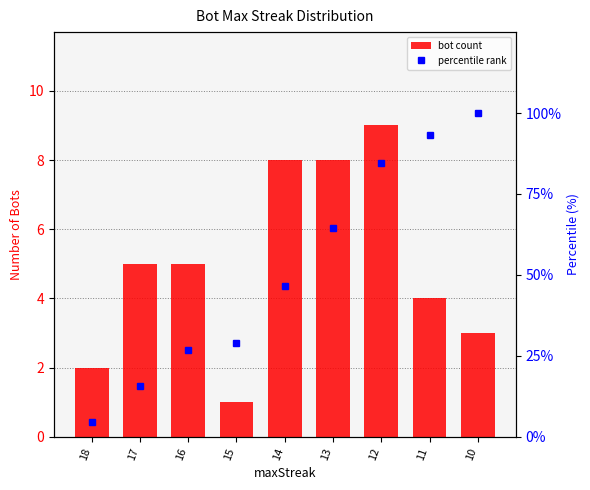

What is the spread (max minus min) of values at 10?

97.0